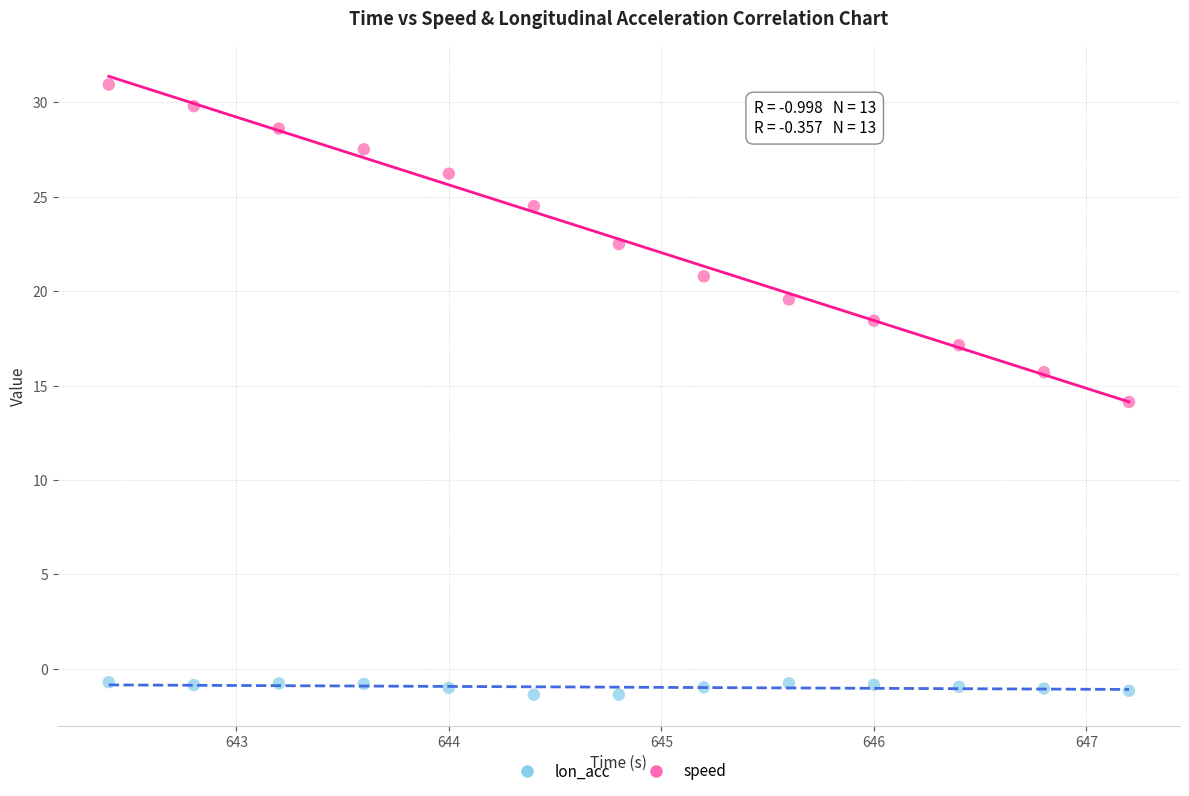

In the speed series, what Y value is closest to 22?

22.5